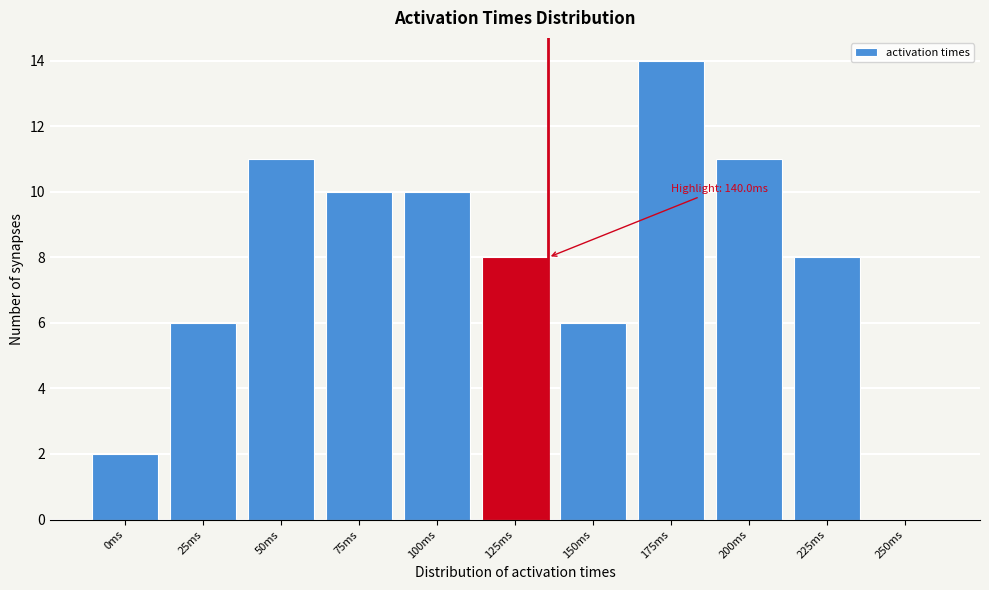

Reading left to right, list all the values displayed in this chart.

0ms=2	25ms=6	50ms=11	75ms=10	100ms=10	125ms=8	150ms=6	175ms=14	200ms=11	225ms=8	250ms=0